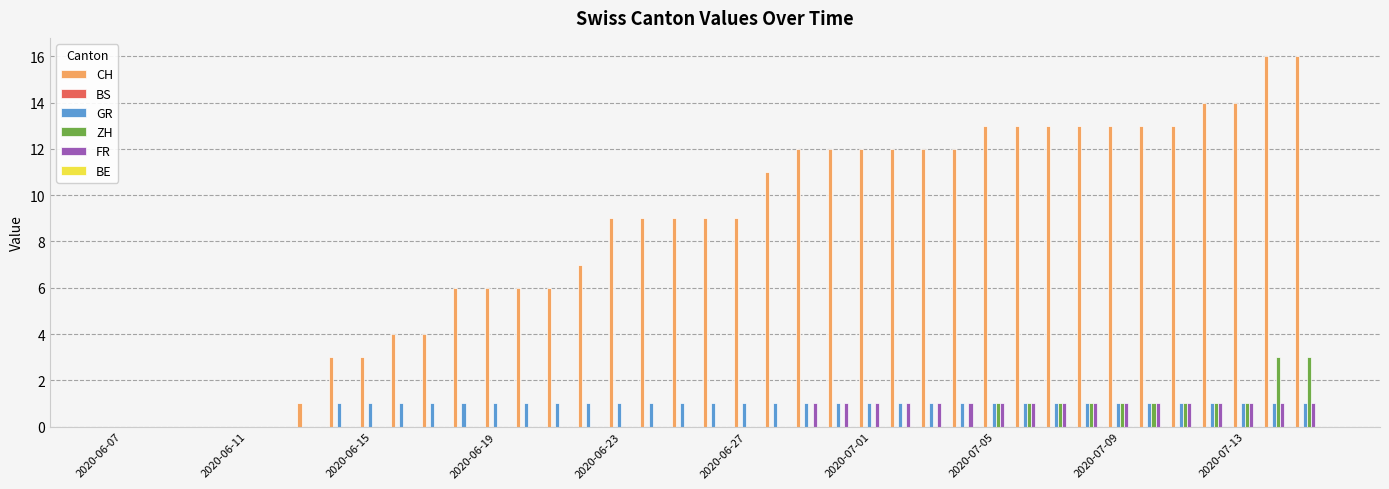

What is the sum of all GR values?

32